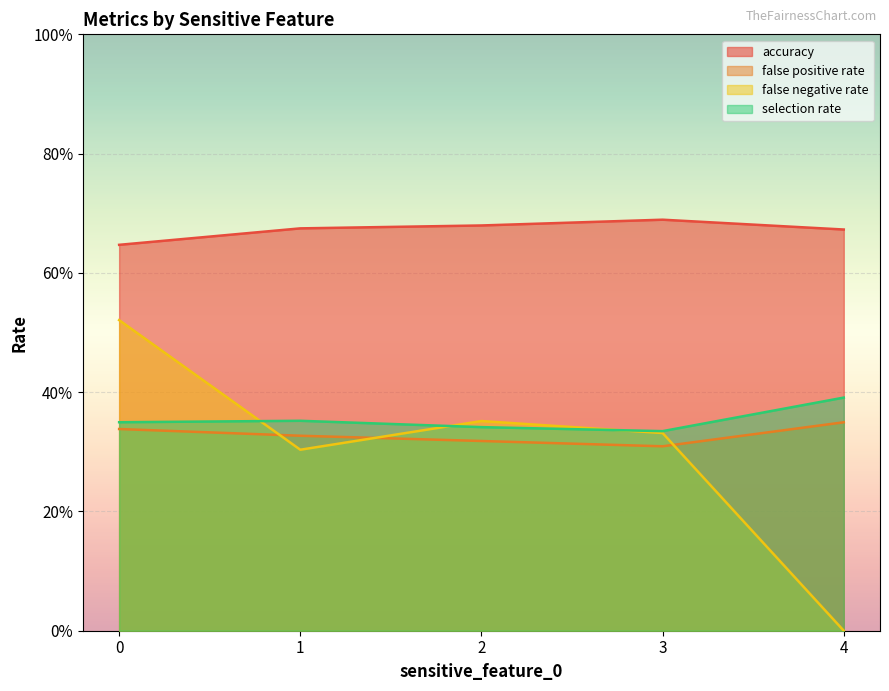

What is the value of the false positive rate point at the 1st from the left?

0.3